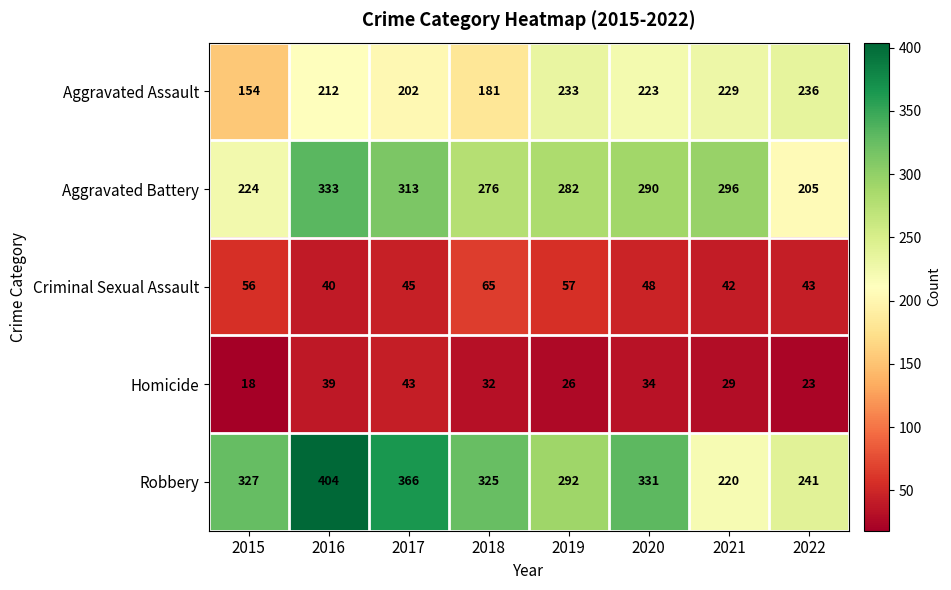

What is the sum of all Aggravated Battery values?

2219